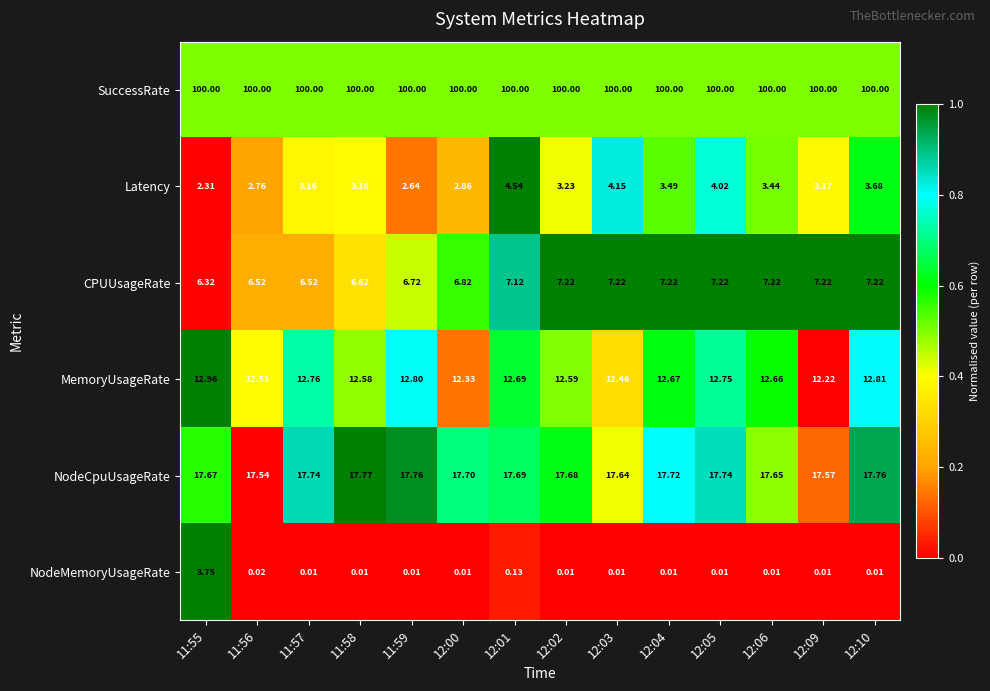

What is the total value across all series at 12:10?

141.5